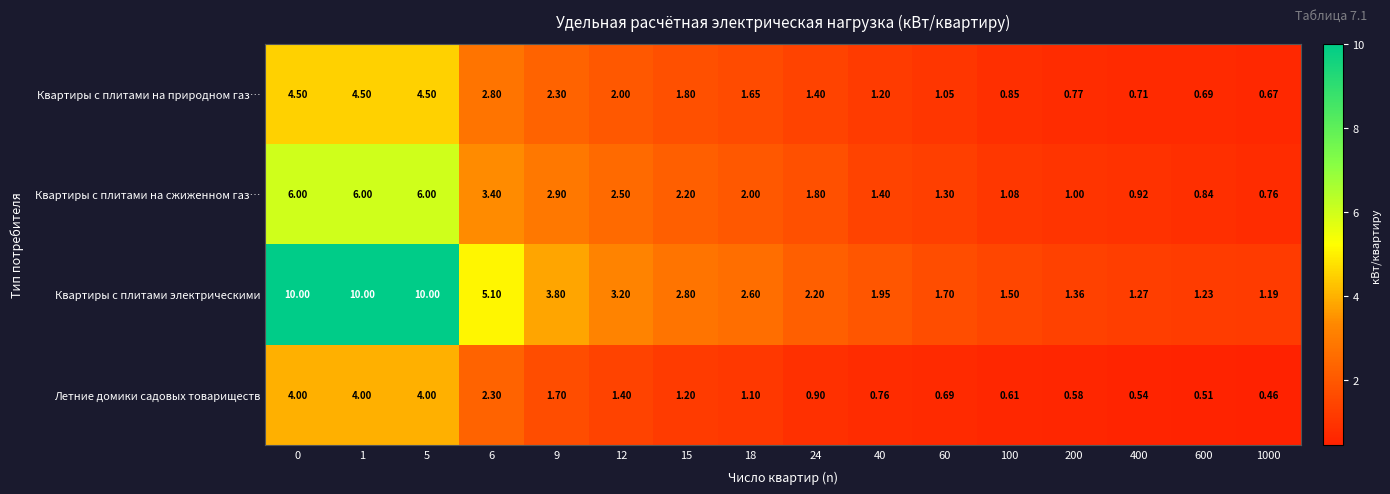

Between 5 and 600, which series saw the biggest shift?

Квартиры с плитами электрическими